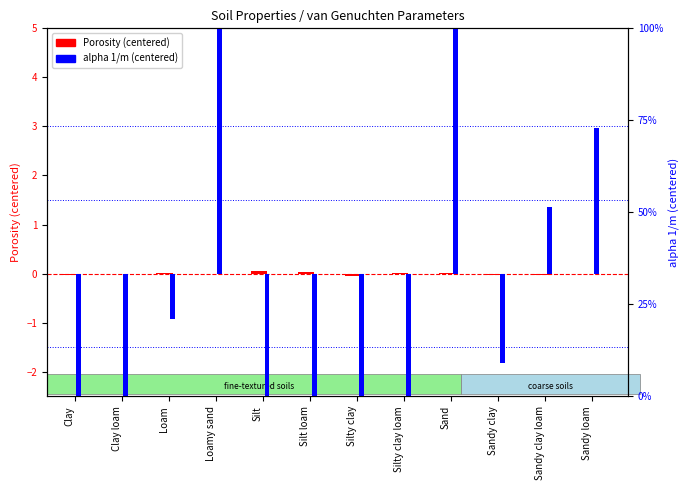

Where does the alpha (1/m) series first go above -1?

Loam